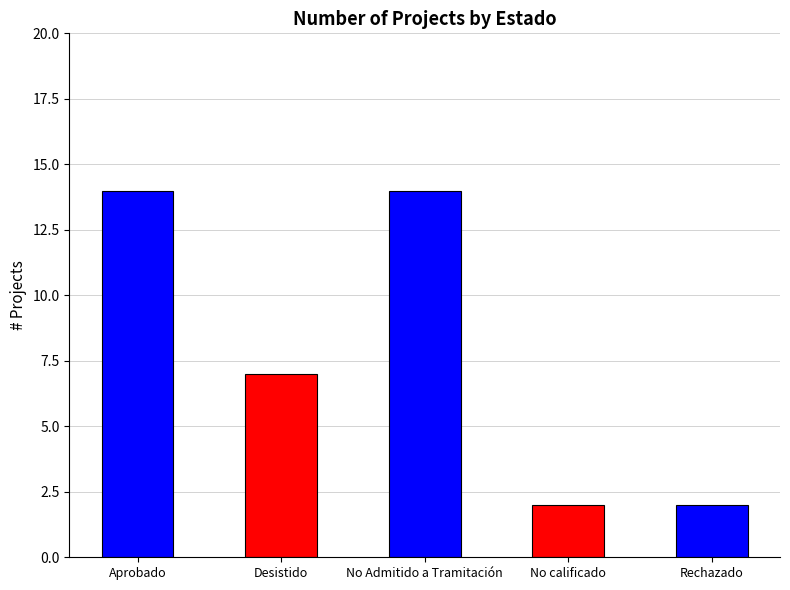

The chart shows a value of 1 at Rechazado. True or false?

False